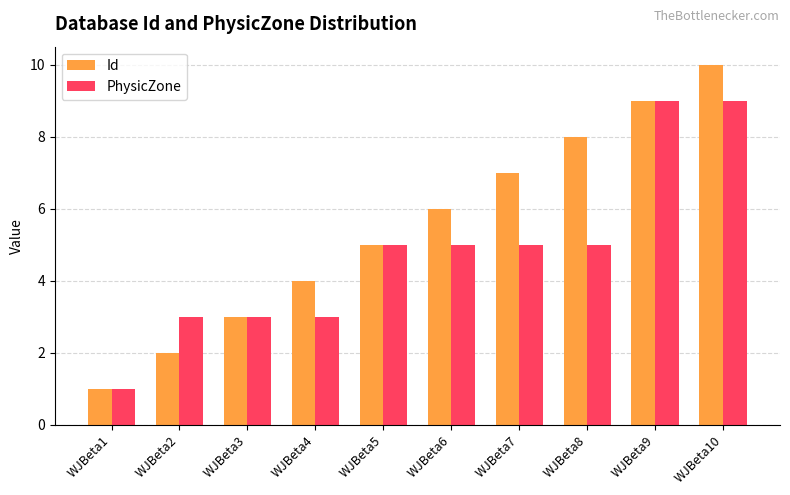

Is it true that Id equals 1 at WJBeta1?

True